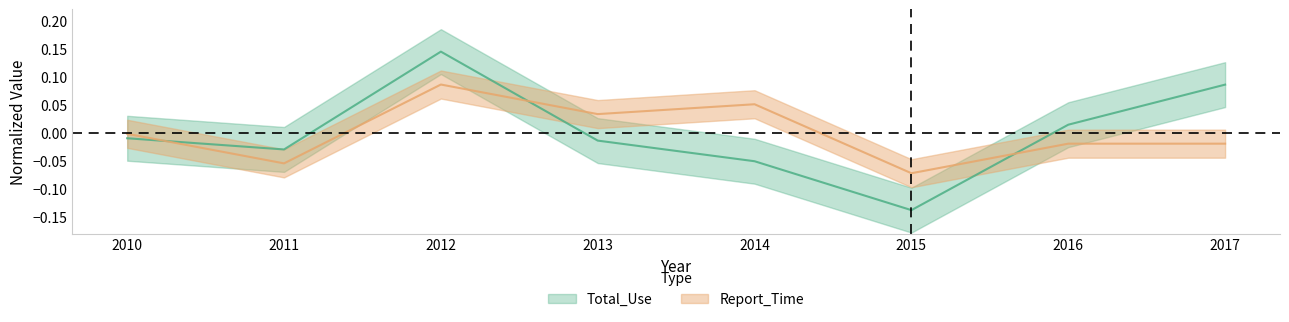

How many negative values does the Report_Time series have?

5